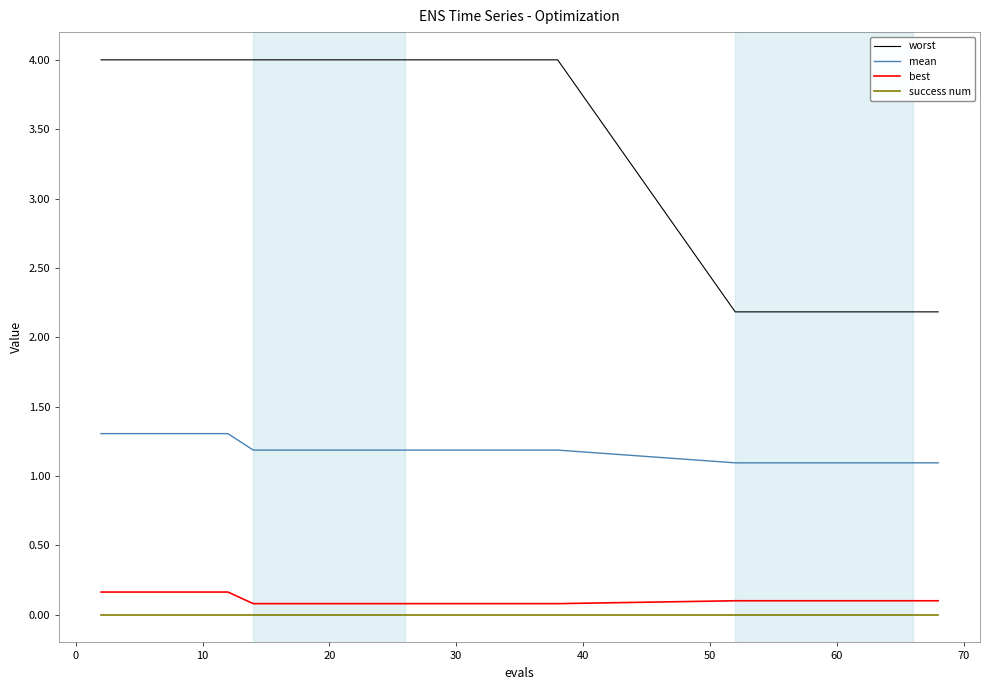

True or false: mean and worst intersect in this chart.

False